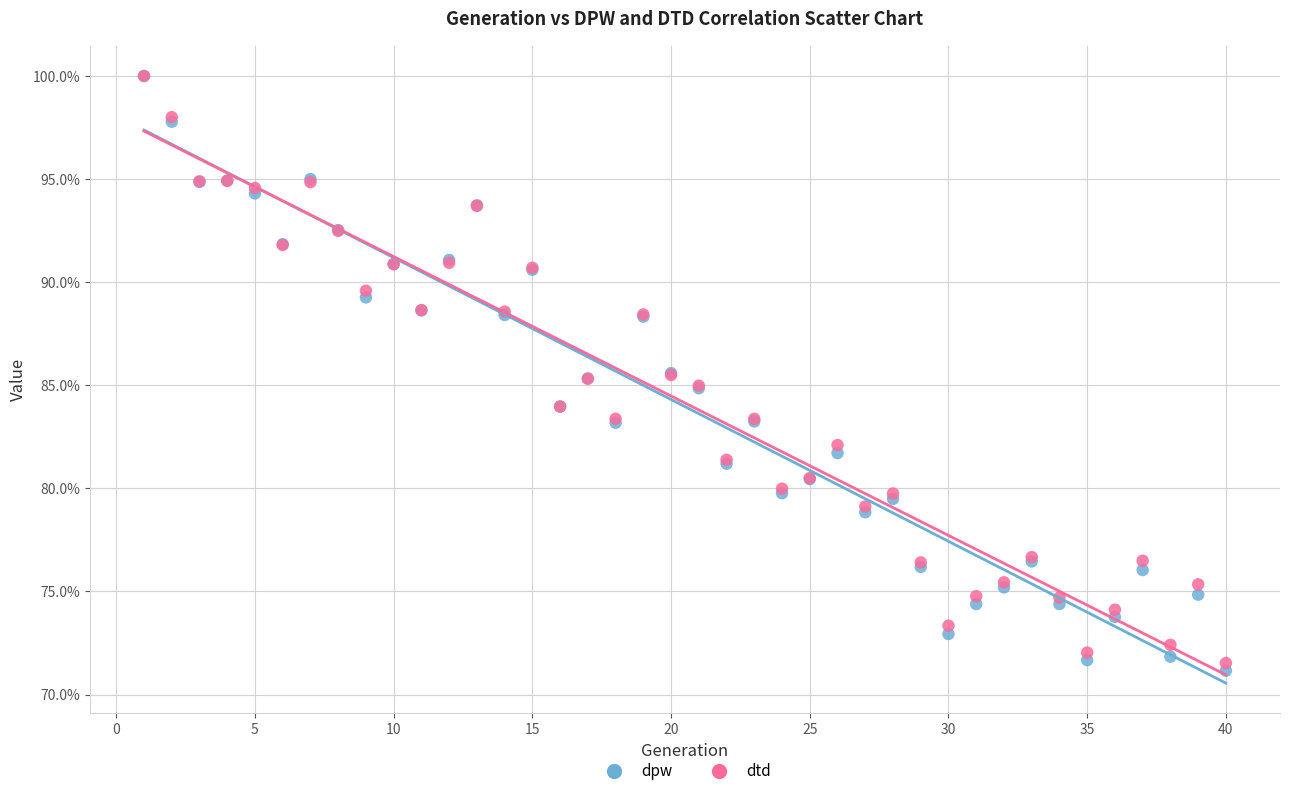

What are all the series names shown in the legend?

dpw, dtd